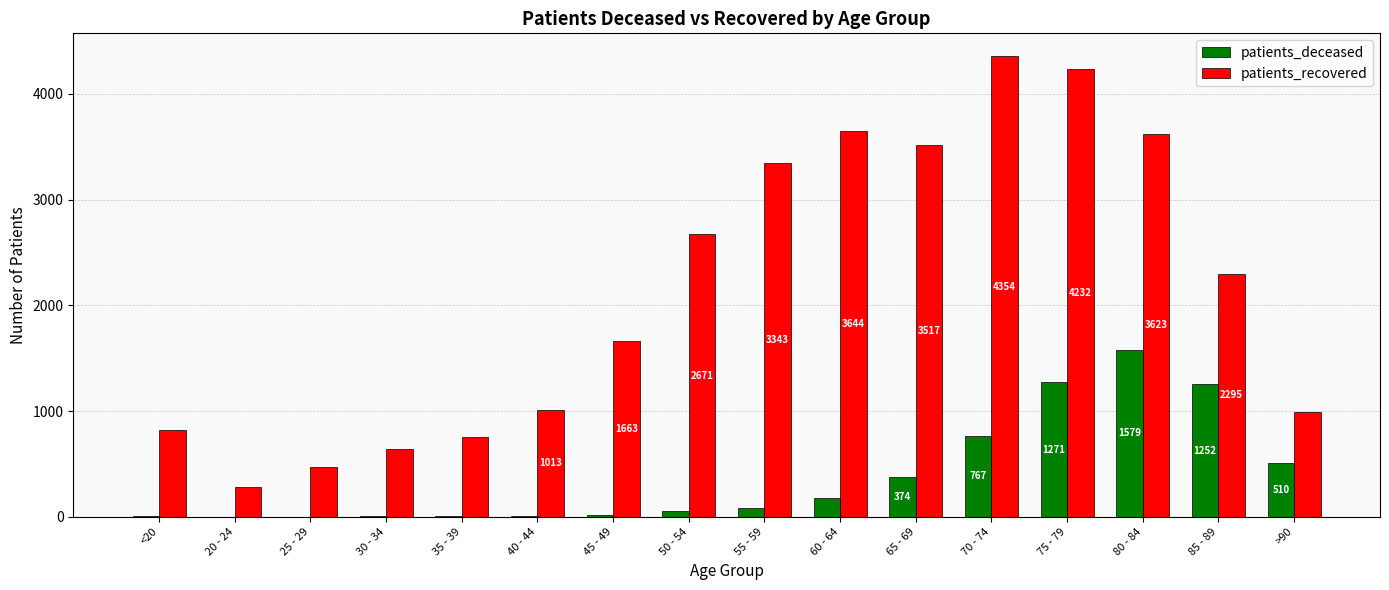

Does the chart contain stacked bars?

No